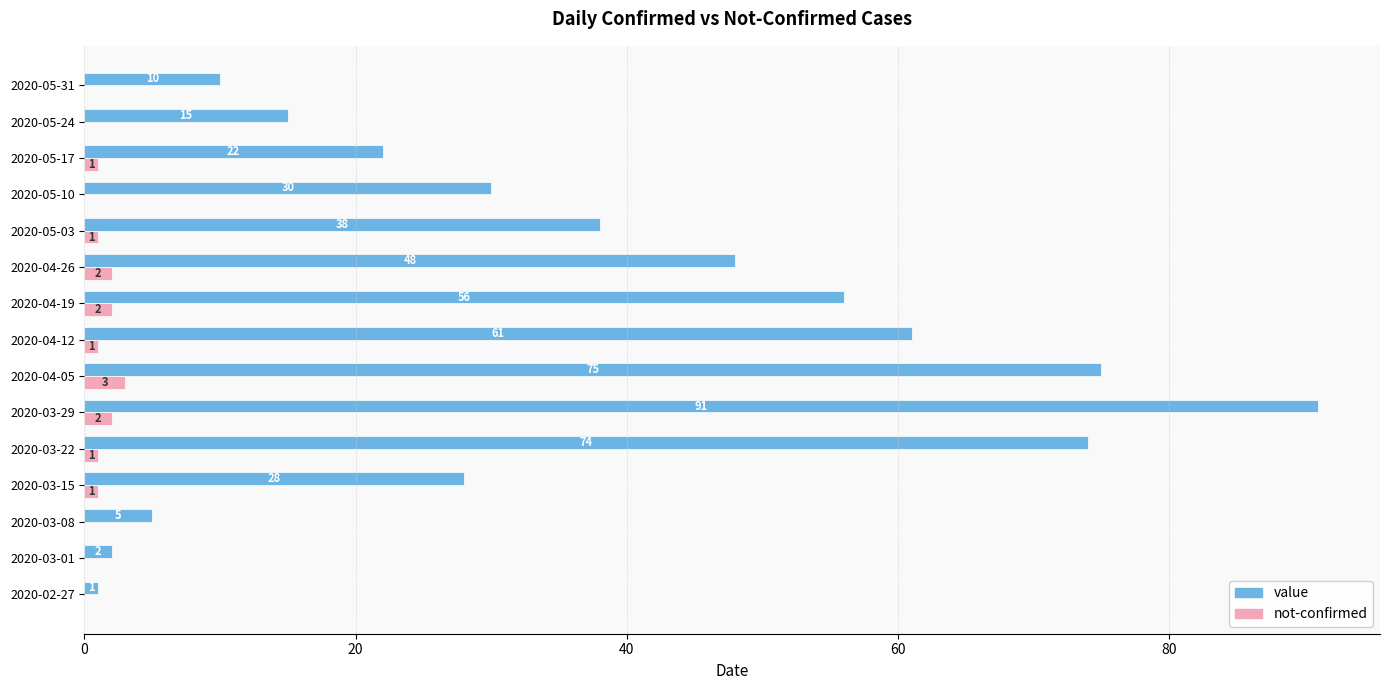

At which category is the sum across all series the highest?

2020-03-29